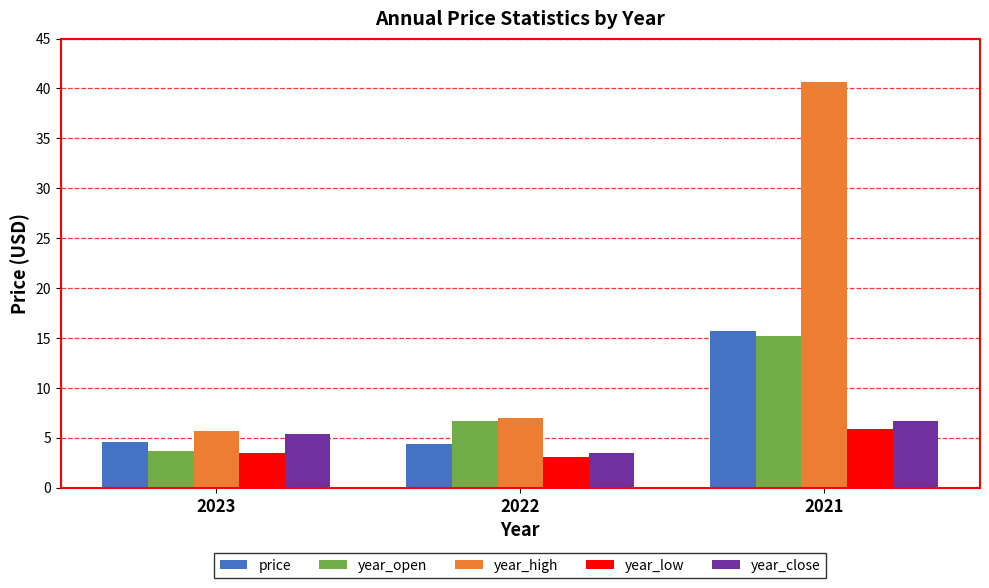

Reading left to right, what are all the values shown in this chart?

price: 4.6	4.3	15.7
year_open: 3.7	6.7	15.2
year_high: 5.7	7.0	40.6
year_low: 3.4	3.1	5.9
year_close: 5.4	3.5	6.7